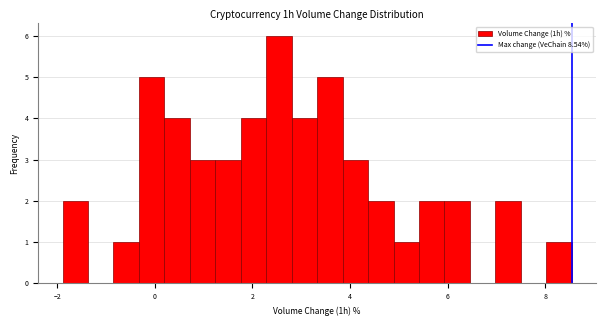

Read against the x-axis, roughly where is the centre of the tallest bar?

2.6